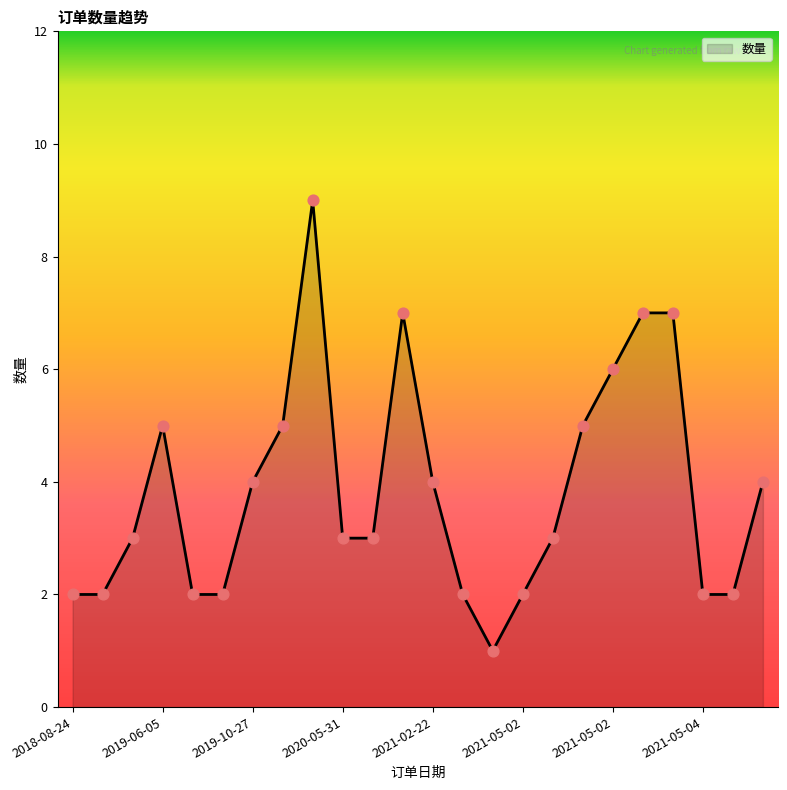

What is the difference between the maximum and minimum values?

8